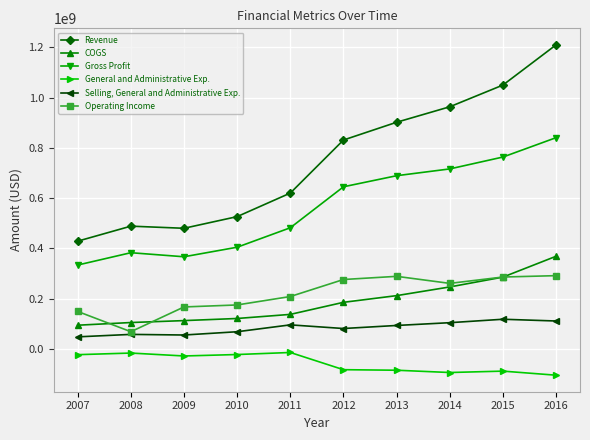

How many series are shown in this chart?

6